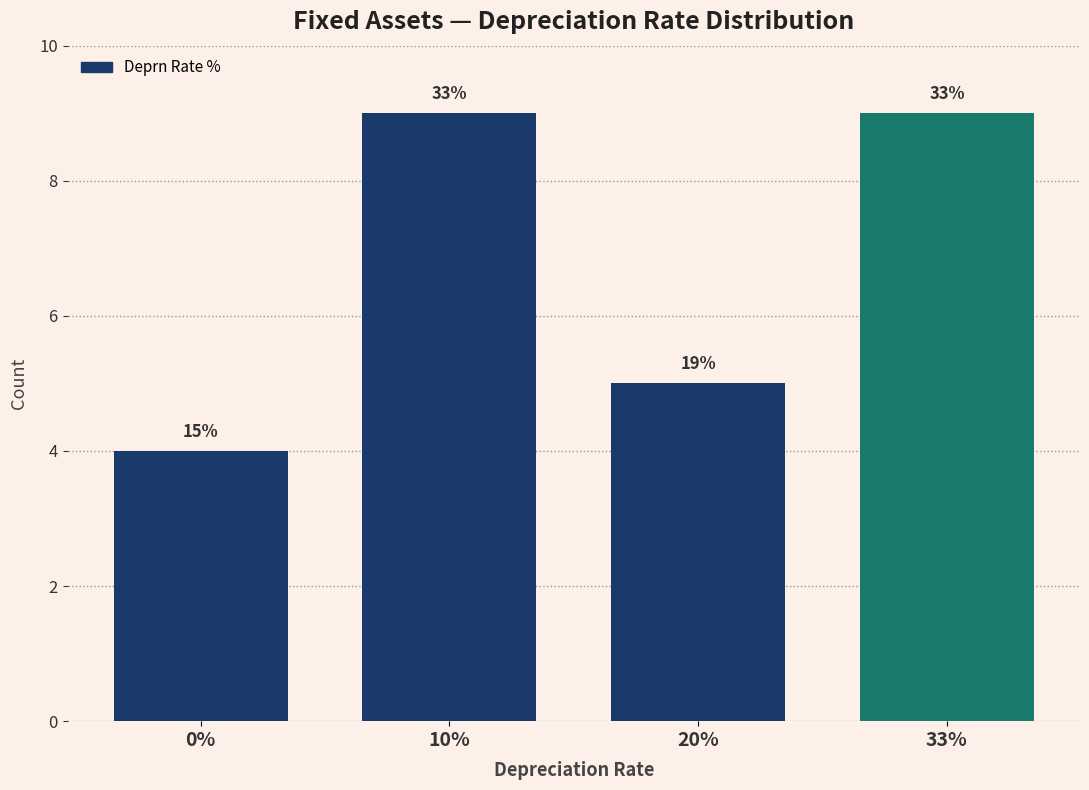

Does the chart contain any negative values?

No